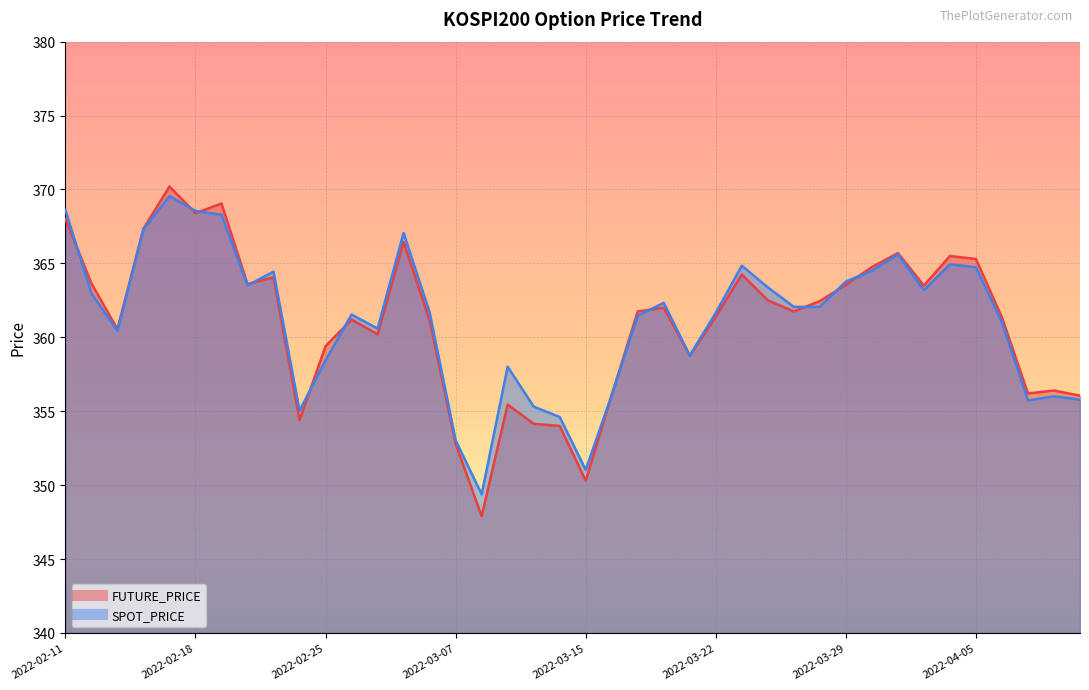

What is the label of the 29th point from the right?

2022-02-28